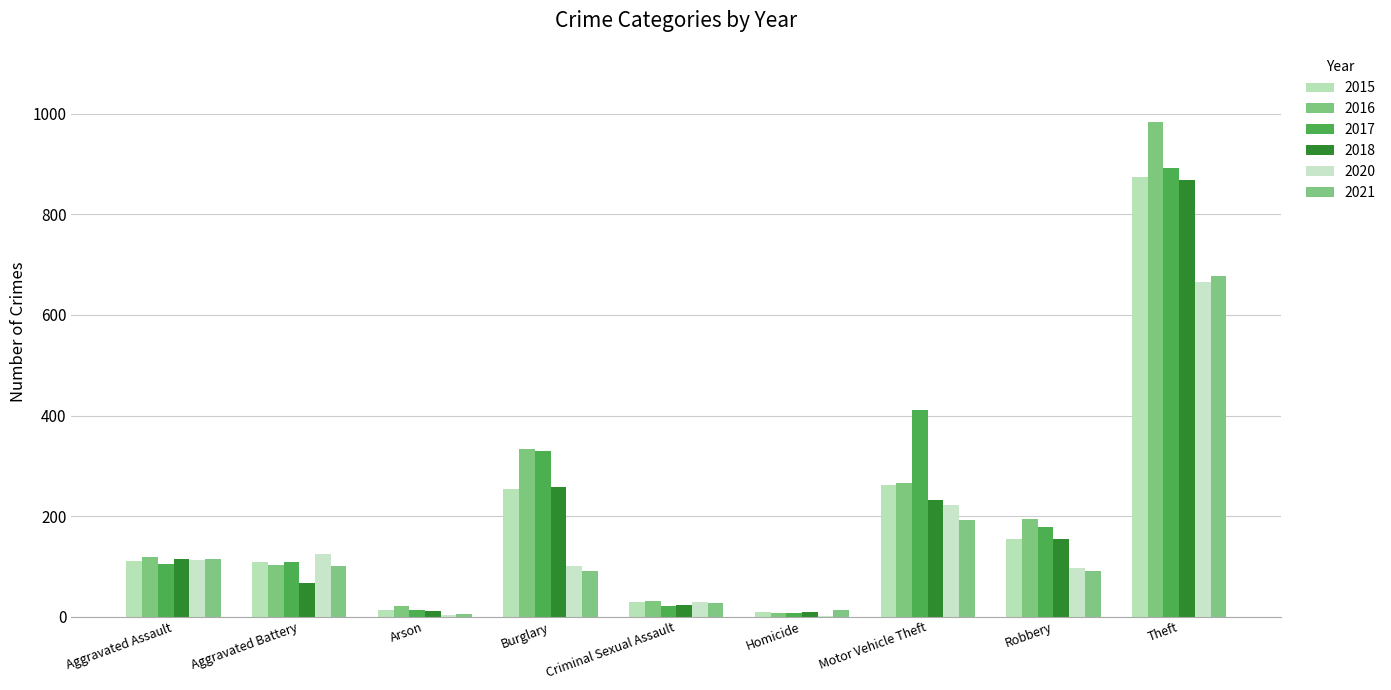

Does the chart contain stacked bars?

No